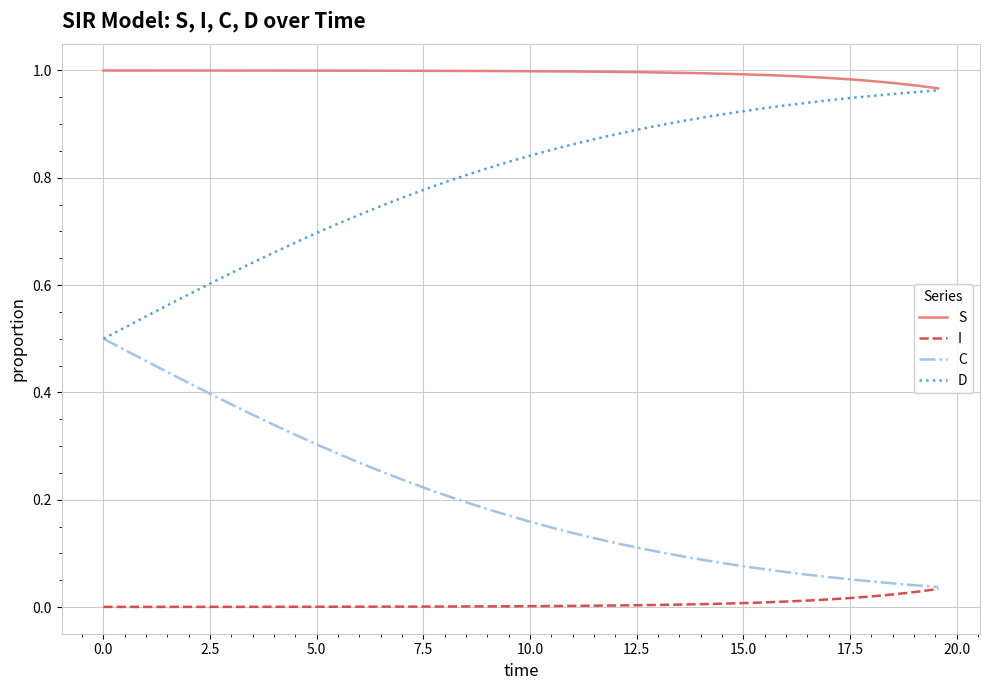

True or false: D and I cross at least once.

False